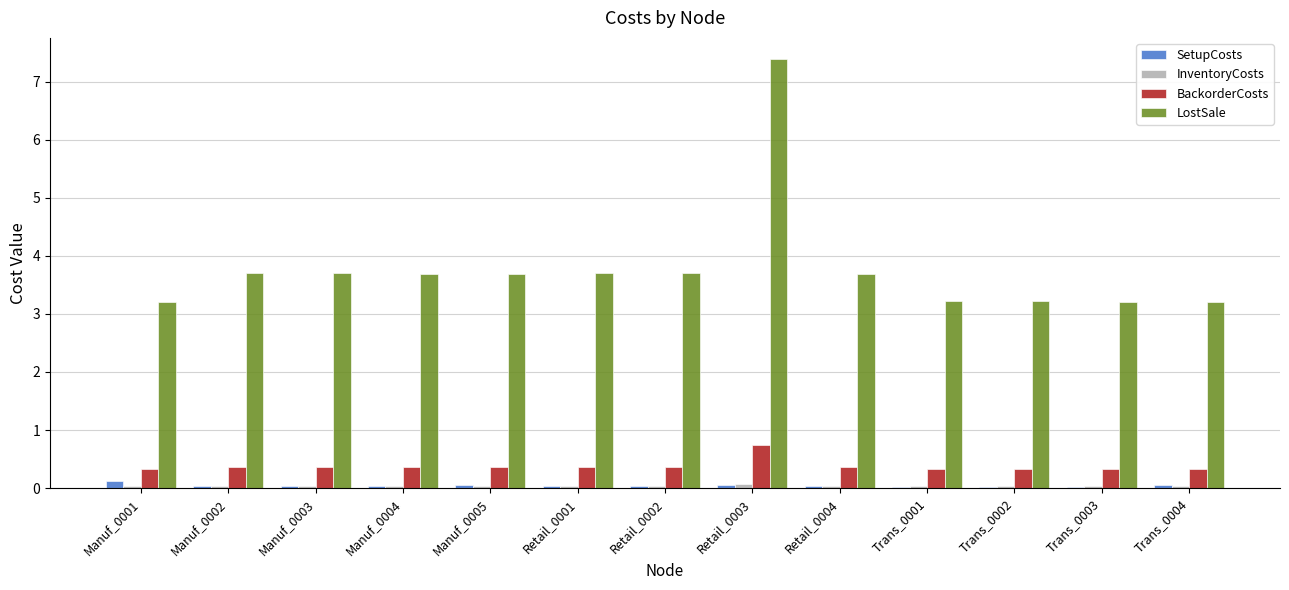

At how many categories does at least one series exceed 2?

13